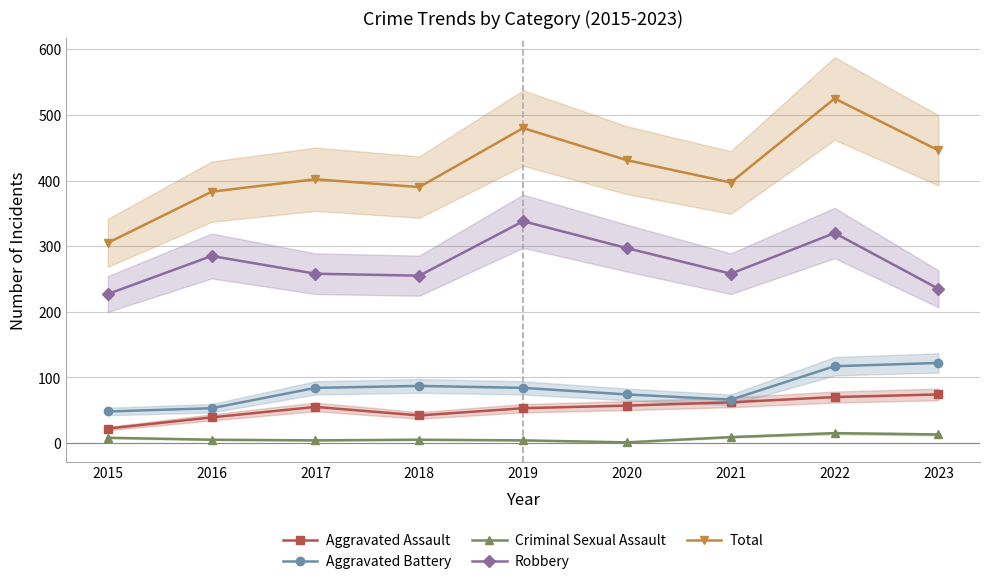

The value of Aggravated Assault at 2023 is 39. True or false?

False